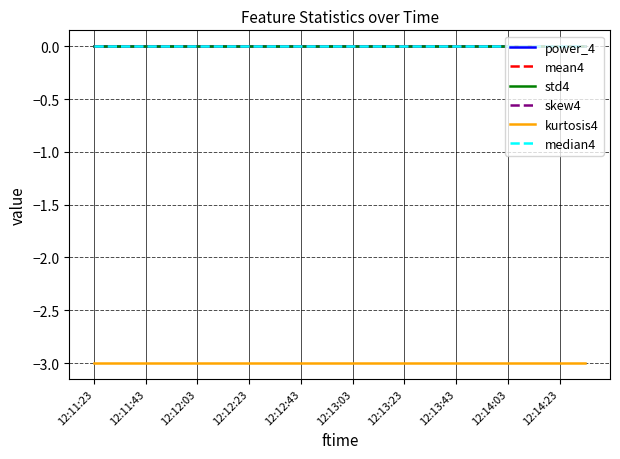

Reading left to right, transcribe all the data shown in this chart.

power_4: 0	0	0	0	0	0	0	0	0	0	0	0	0	0	0	0	0	0	0	0
mean4: 0	0	0	0	0	0	0	0	0	0	0	0	0	0	0	0	0	0	0	0
std4: 0	0	0	0	0	0	0	0	0	0	0	0	0	0	0	0	0	0	0	0
skew4: 0	0	0	0	0	0	0	0	0	0	0	0	0	0	0	0	0	0	0	0
kurtosis4: -3	-3	-3	-3	-3	-3	-3	-3	-3	-3	-3	-3	-3	-3	-3	-3	-3	-3	-3	-3
median4: 0	0	0	0	0	0	0	0	0	0	0	0	0	0	0	0	0	0	0	0